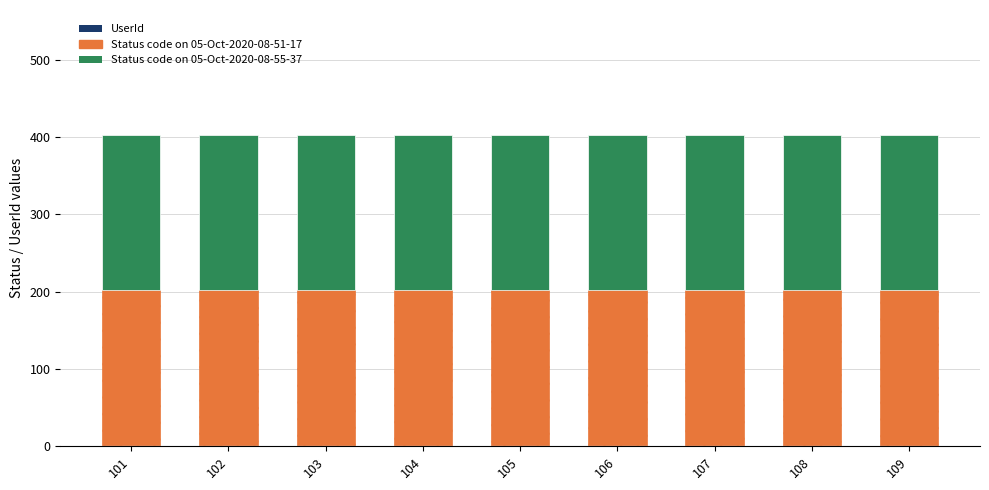

Is it true that Status code on 05-Oct-2020-08-55-37 equals 48 at 102?

False